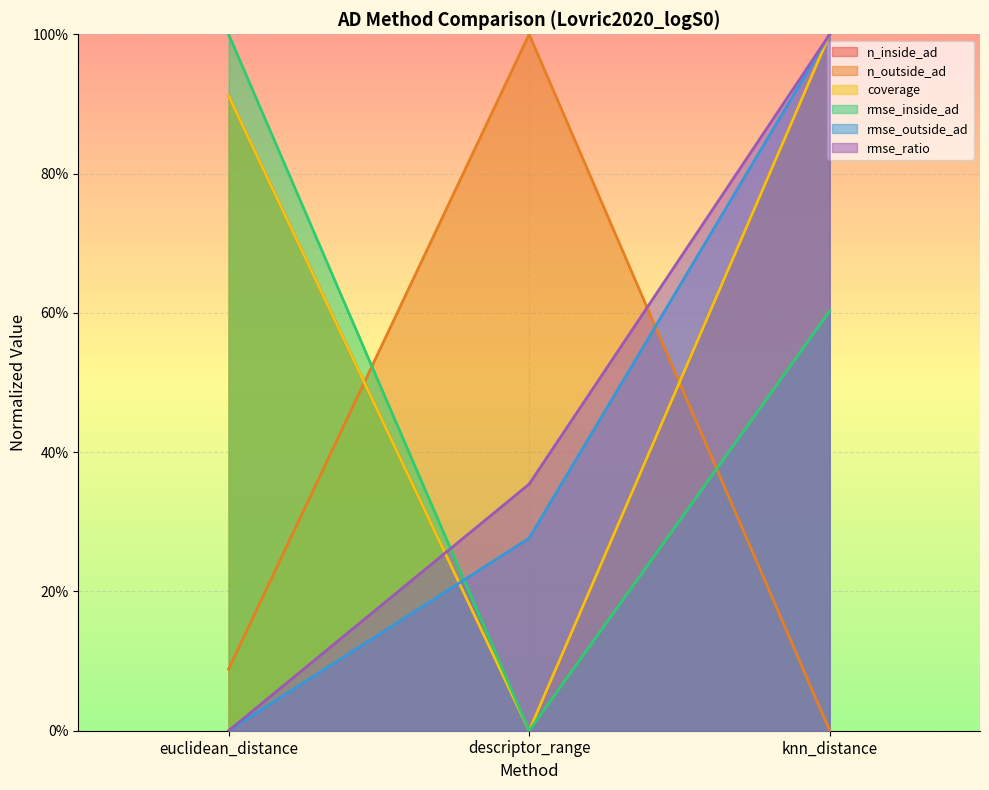

Count the number of data series in this chart.

6